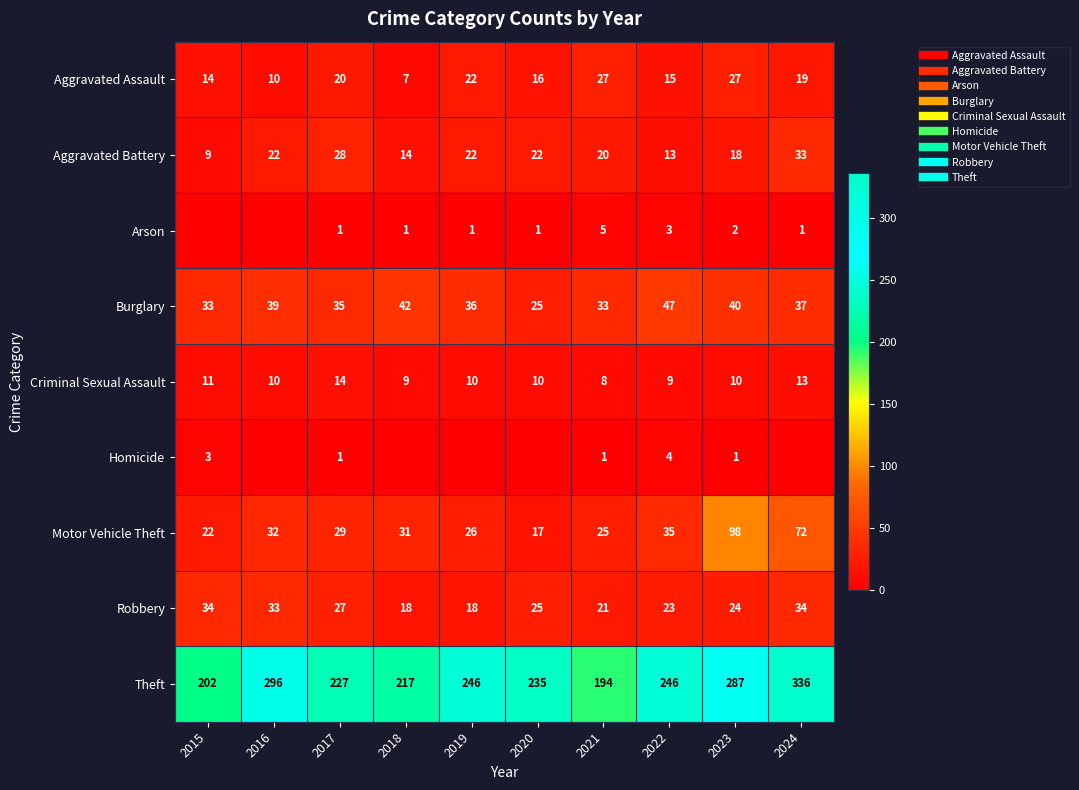

What is the average value of the Theft series?

249